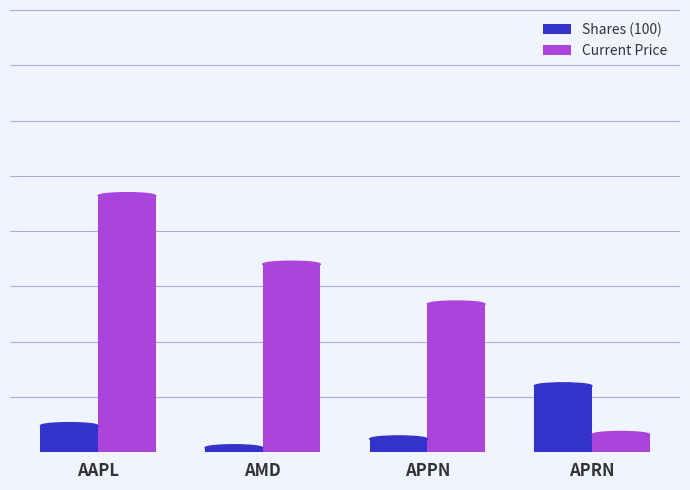

Reading right to left, list all the values displayed in this chart.

Shares (100): APRN=30	APPN=6	AMD=2	AAPL=12
Current Price: APRN=8	APPN=67	AMD=85	AAPL=116